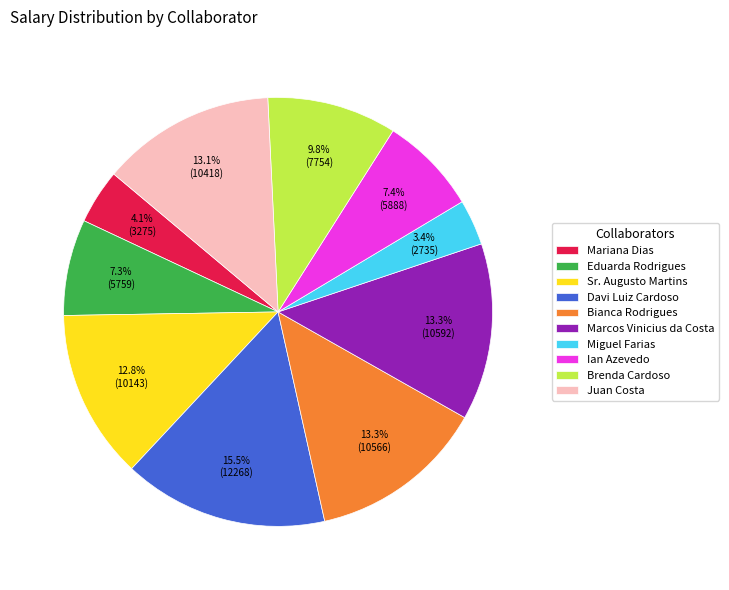

Approximately how many times larger is the value at Davi Luiz Cardoso compared to Brenda Cardoso?

1.6